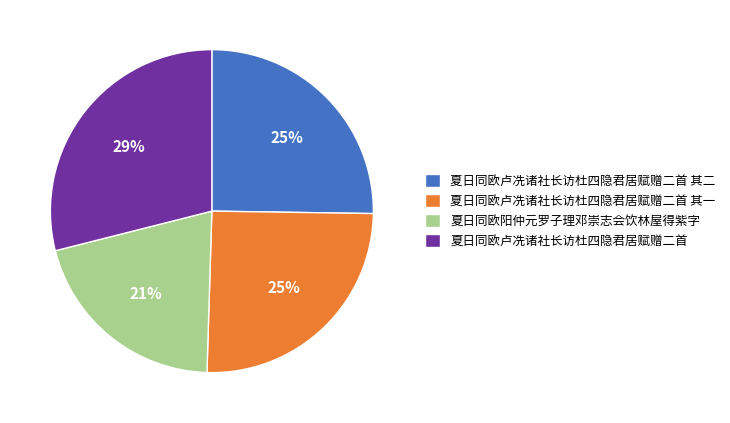

What is the largest slice in the pie chart?

夏日同欧卢冼诸社长访杜四隐君居赋赠二首